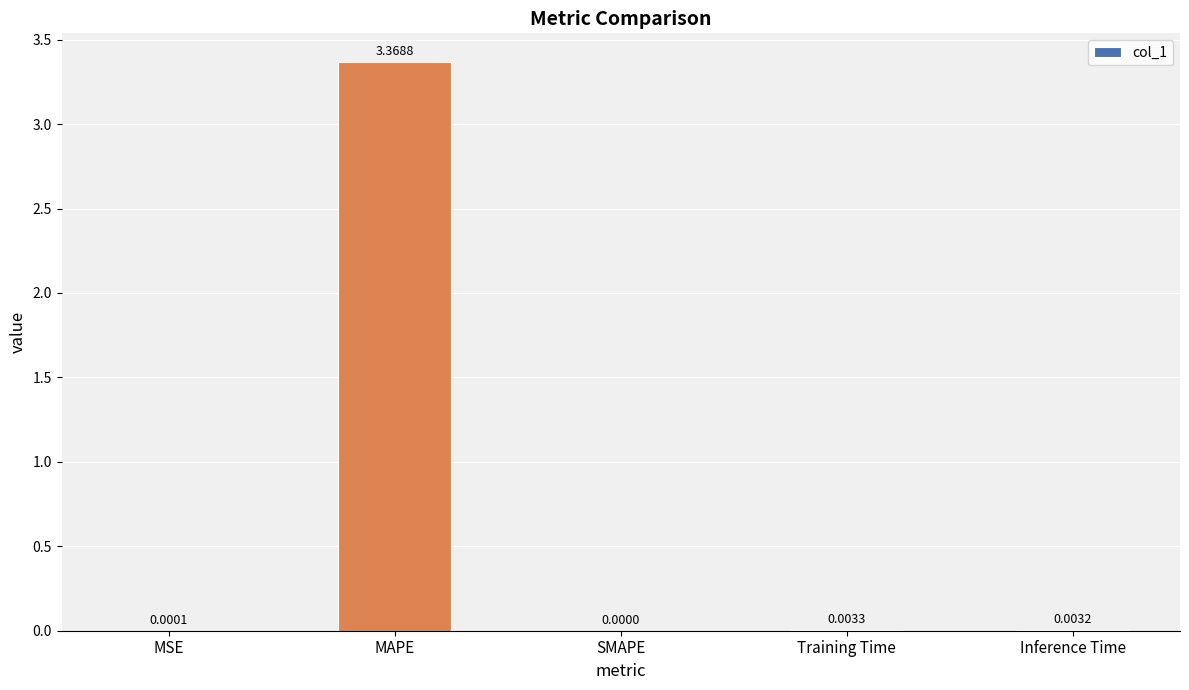

Which has a higher value, MAPE or MSE?

MAPE